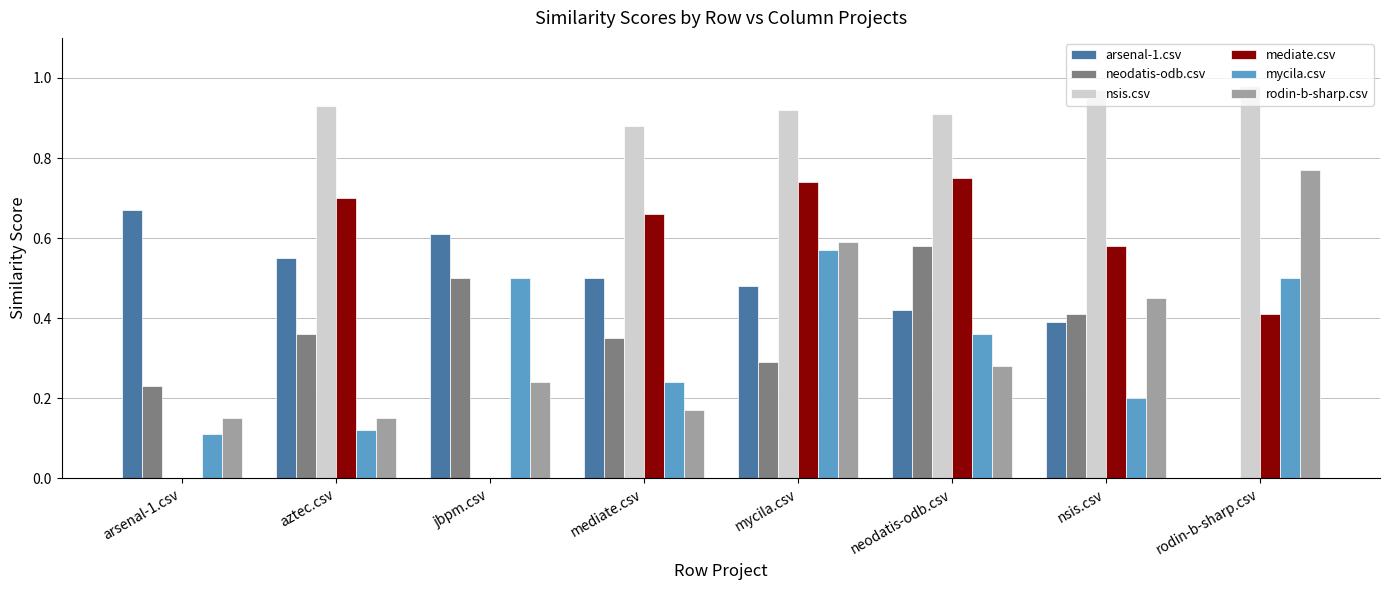

What is the sum of all rodin-b-sharp.csv values?

2.8